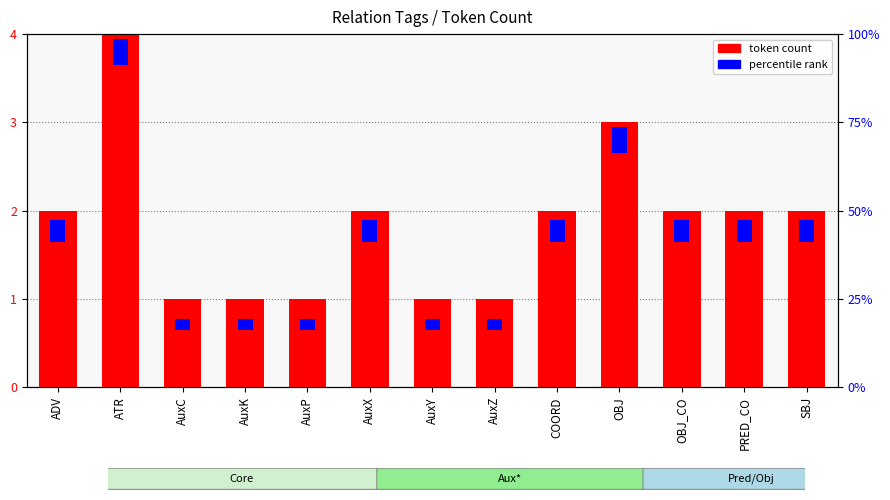

Is it true that the value at AuxK is 1?

True